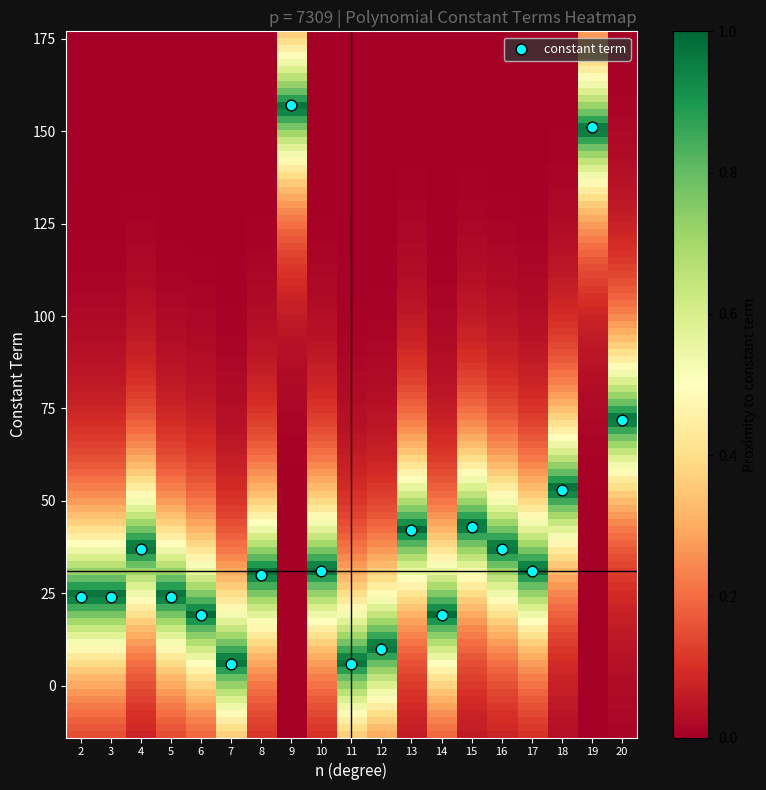

What Y value in the scatter plot is closest to 81?

72